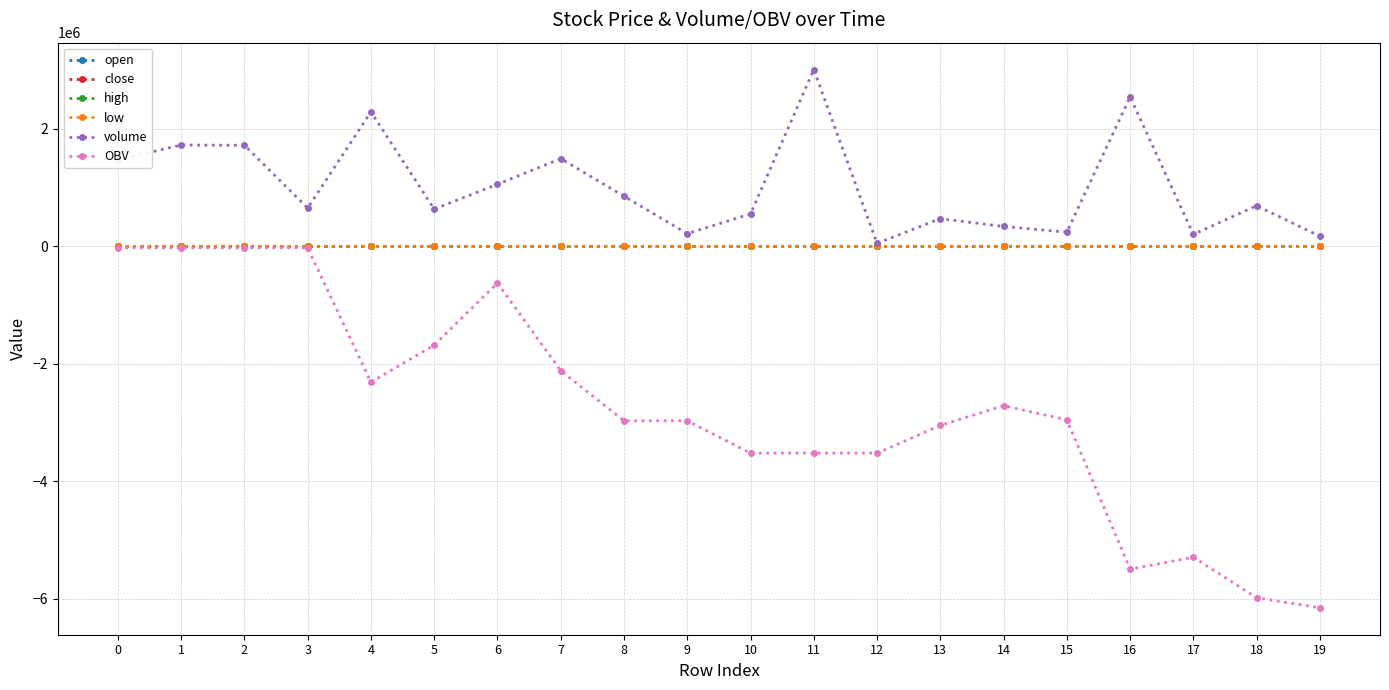

Which series has the largest total across all categories?

volume